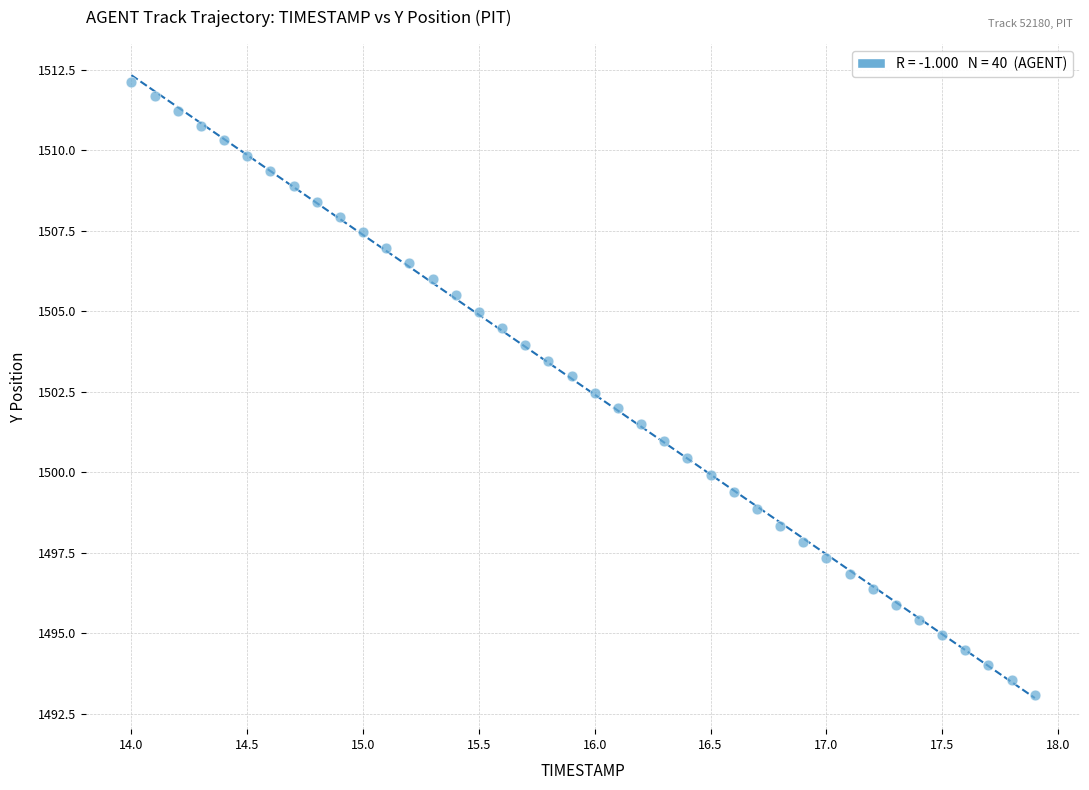

What is the range of Y values (max minus min)?

19.0